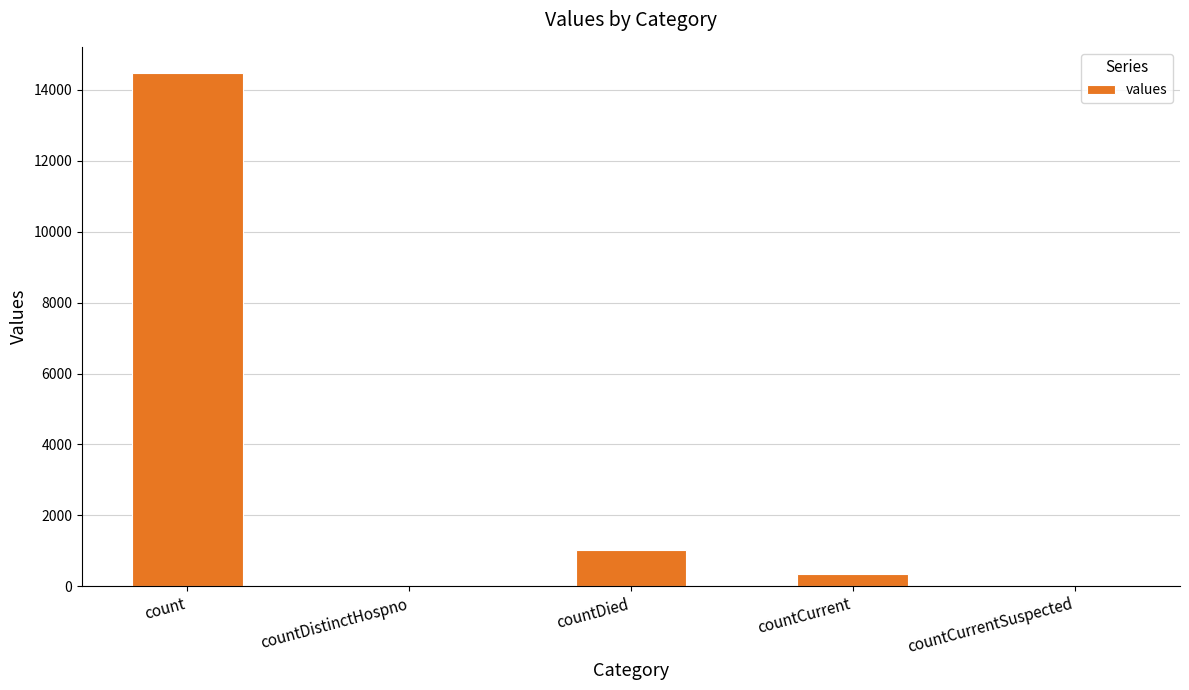

What is the greatest value displayed?

14488